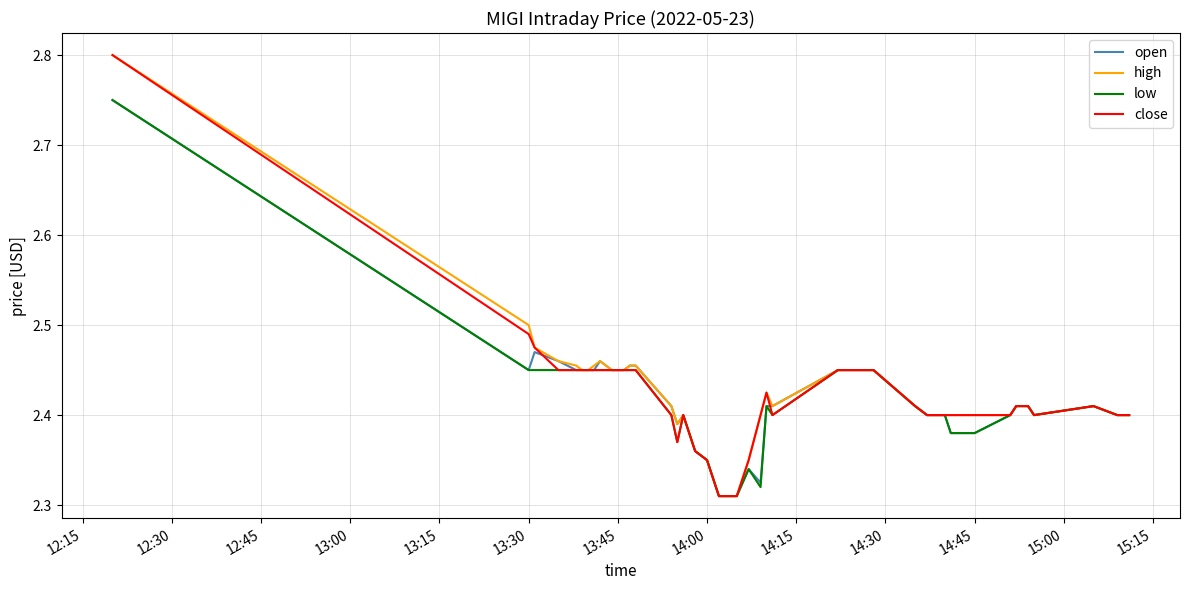

What is the value of the open point at the 22nd from the left?

2.3